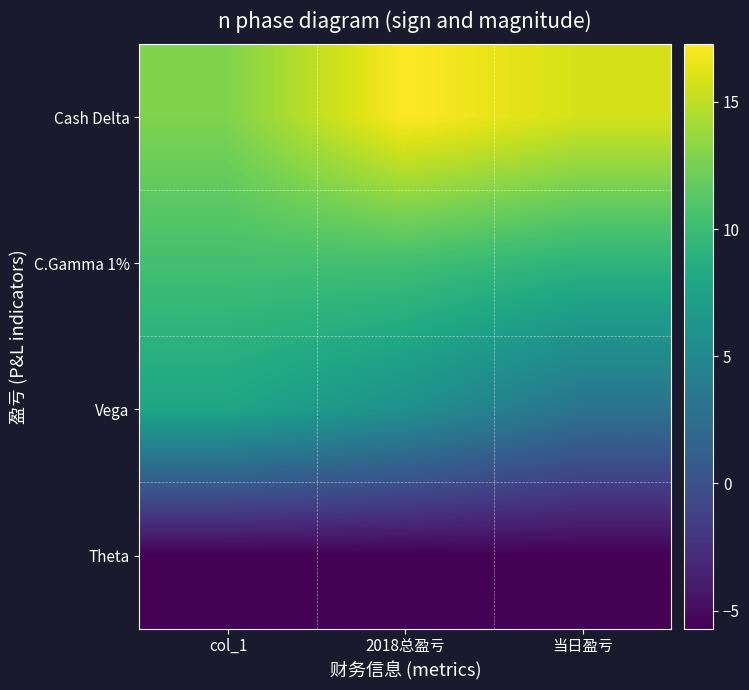

Rank the series by their maximum value, from lowest to highest.

Theta, Vega, C.Gamma 1%, Cash Delta